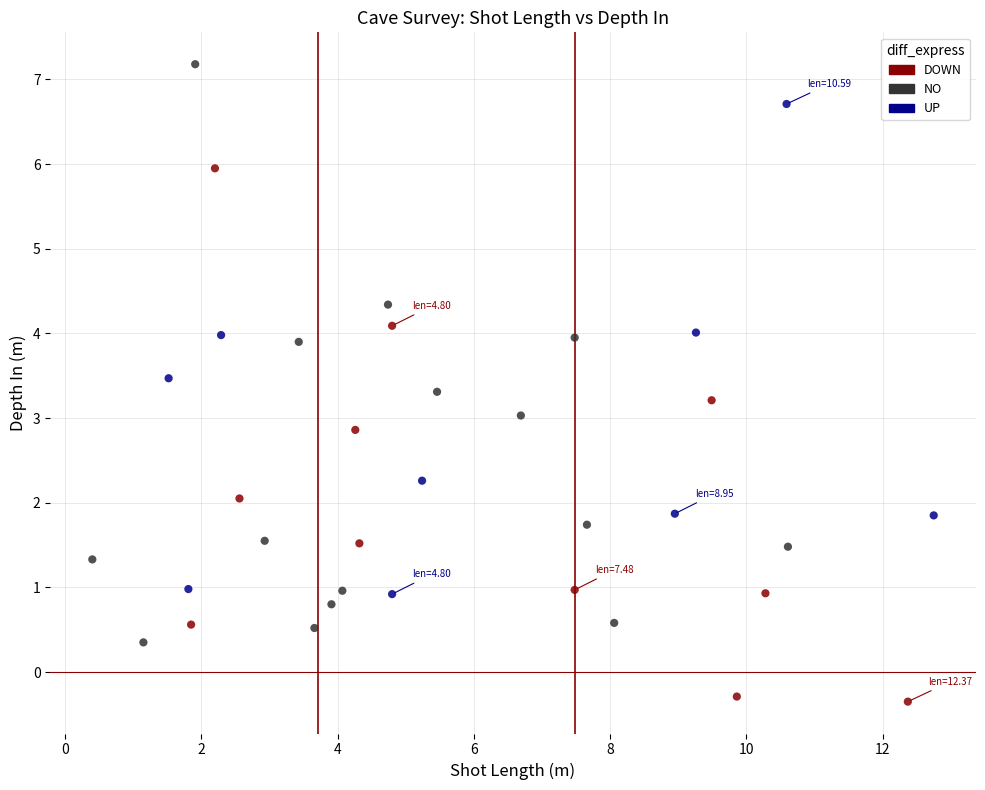

Which series has the largest Y range (max minus min)?

NO